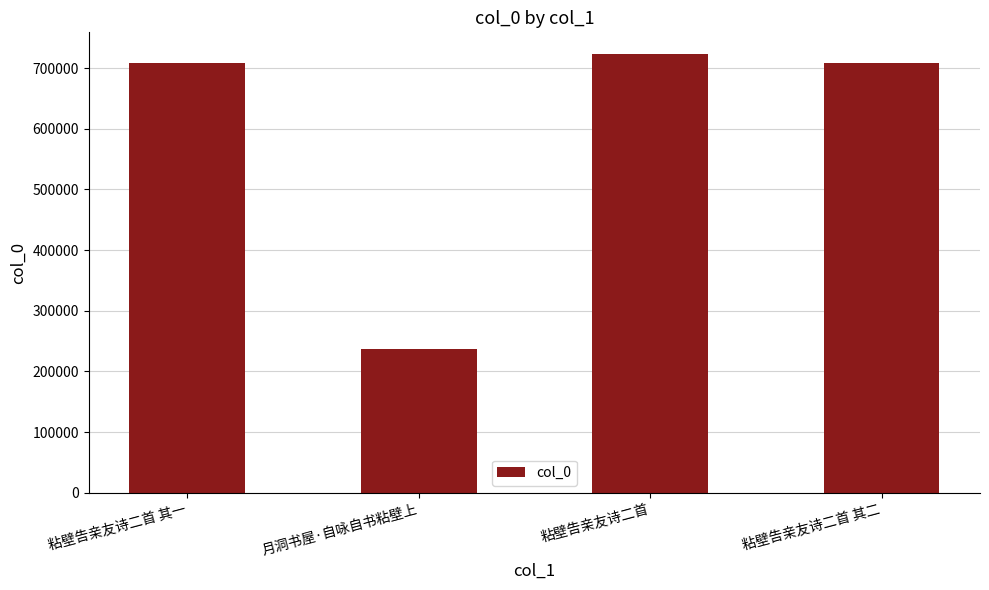

What is the ratio of the value at 粘壁告亲友诗二首 其一 to the value at 粘壁告亲友诗二首?

1.0